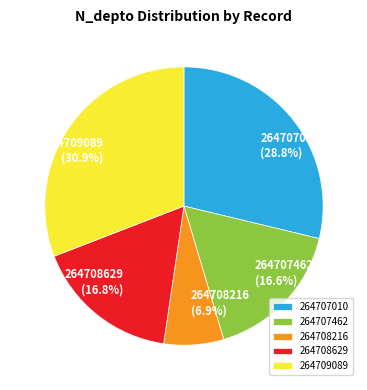

Does any single category account for the majority?

No